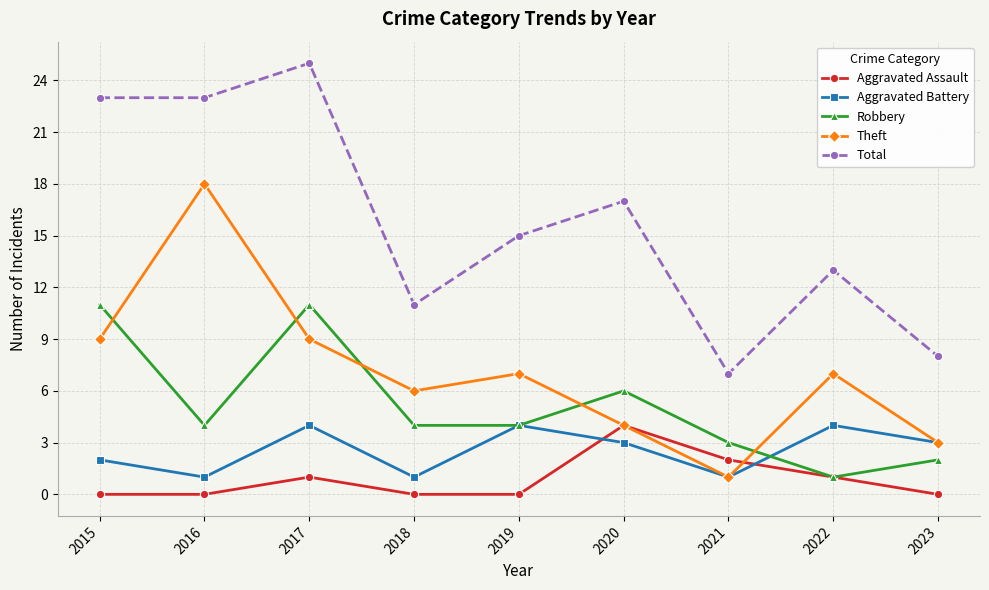

Which series has the largest range (max minus min)?

Total